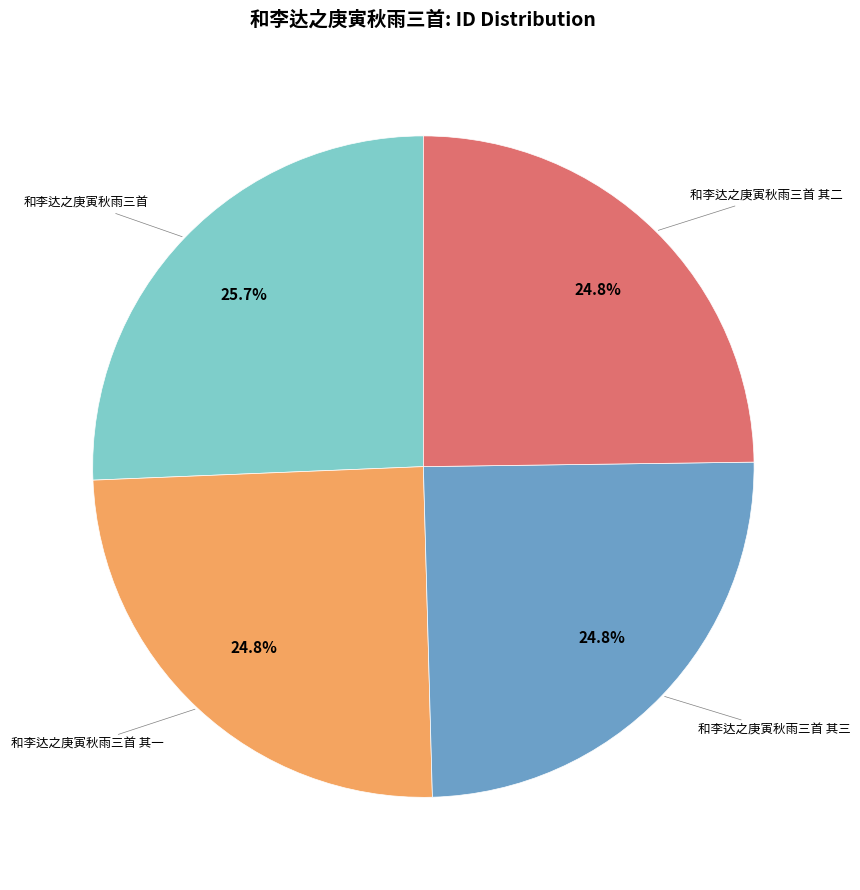

Is there a majority slice in this chart?

No